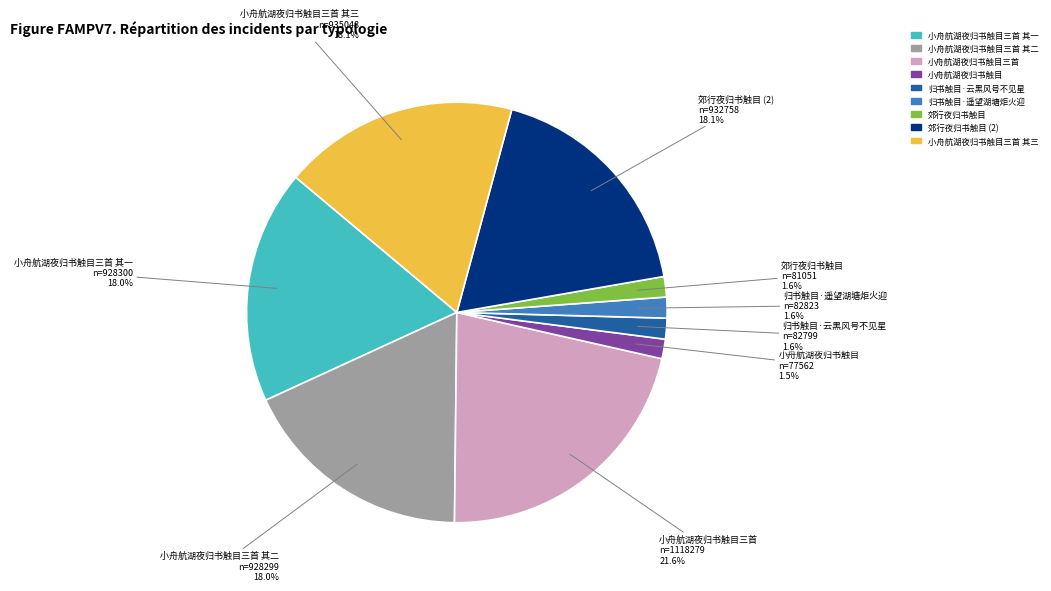

Is there any slice that represents more than half of the pie?

No